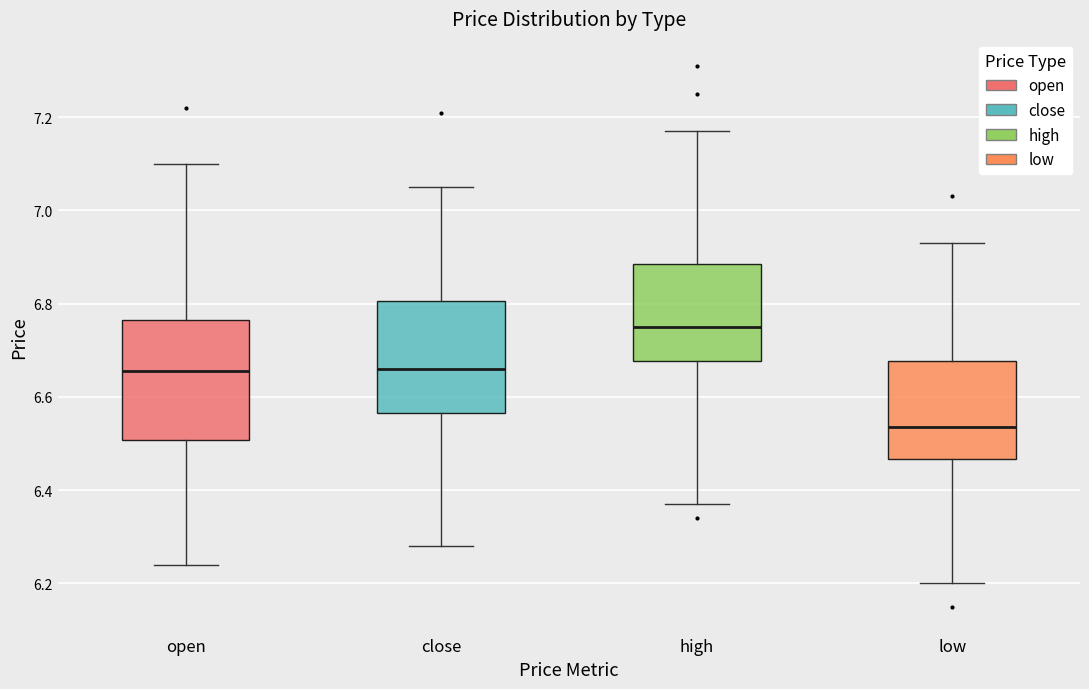

Which box's median line is the highest?

high